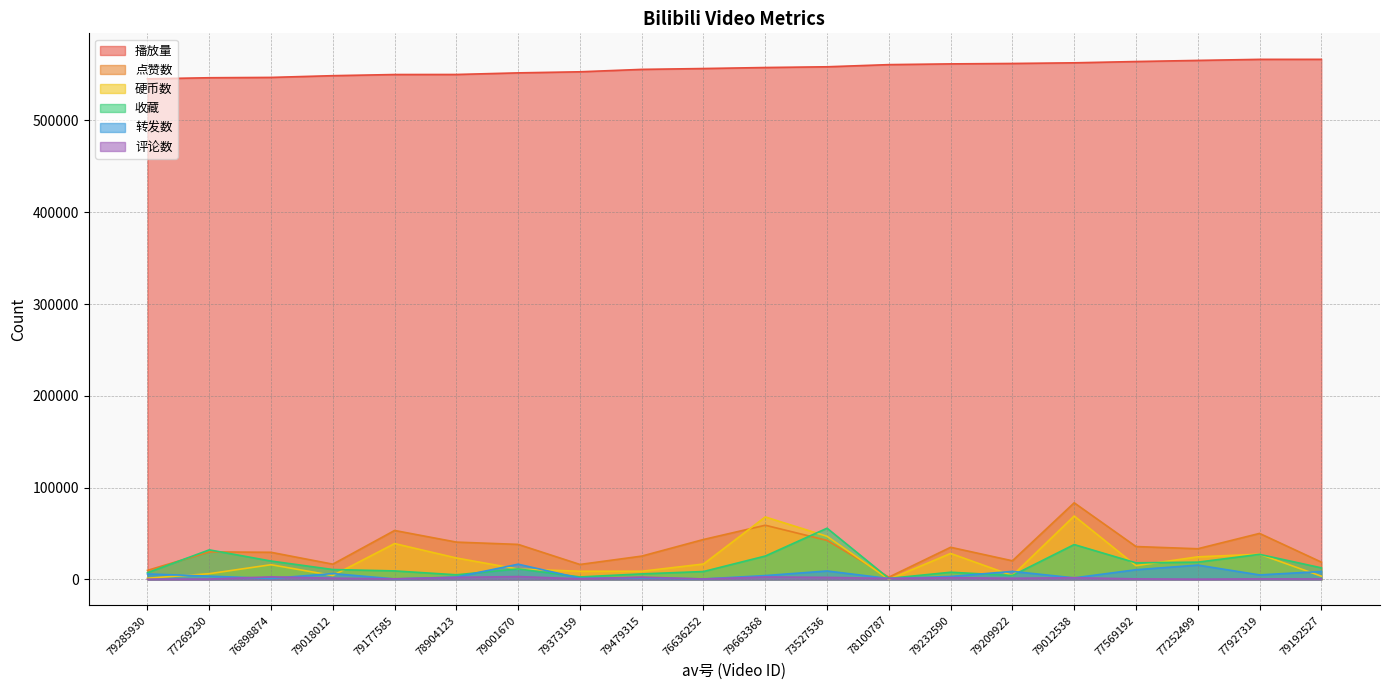

Does the chart have visible grid lines?

Yes